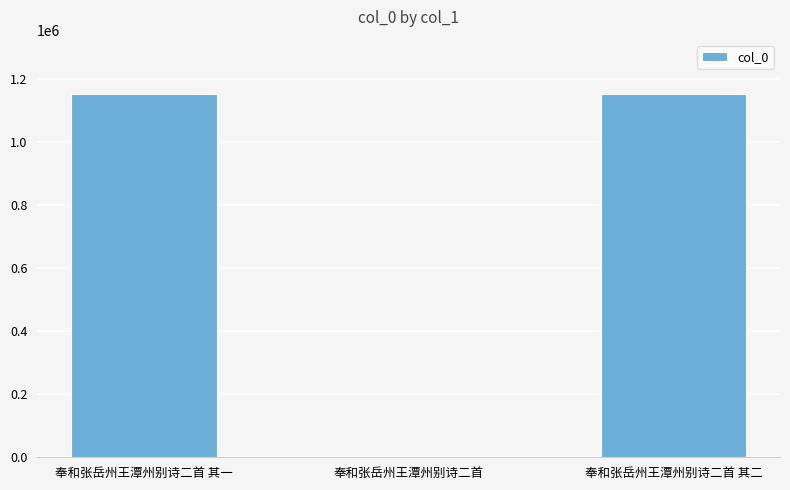

What is the greatest value displayed?

1153244